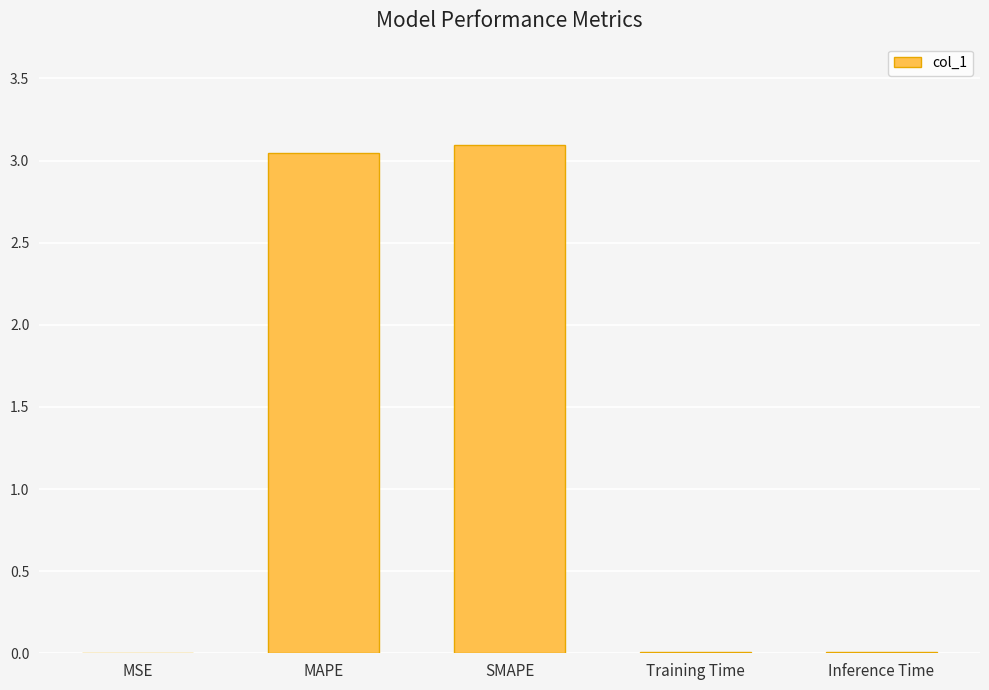

What is the maximum value shown in the chart?

3.1